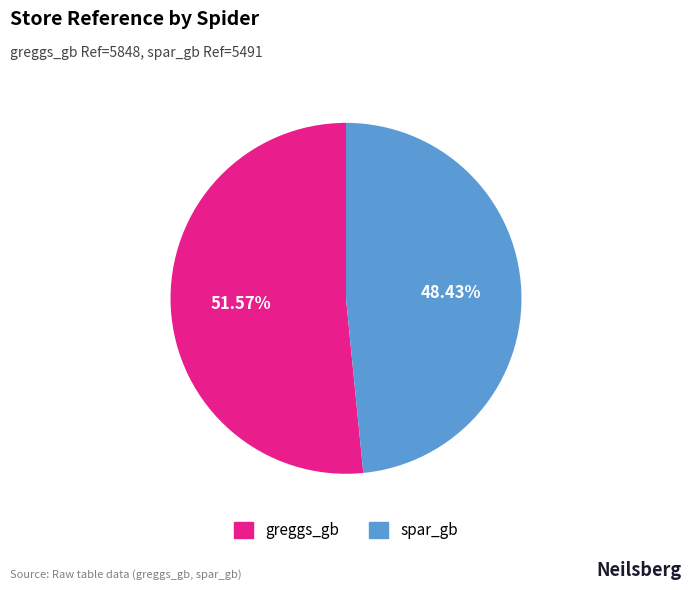

Count the number of slices in the pie.

2